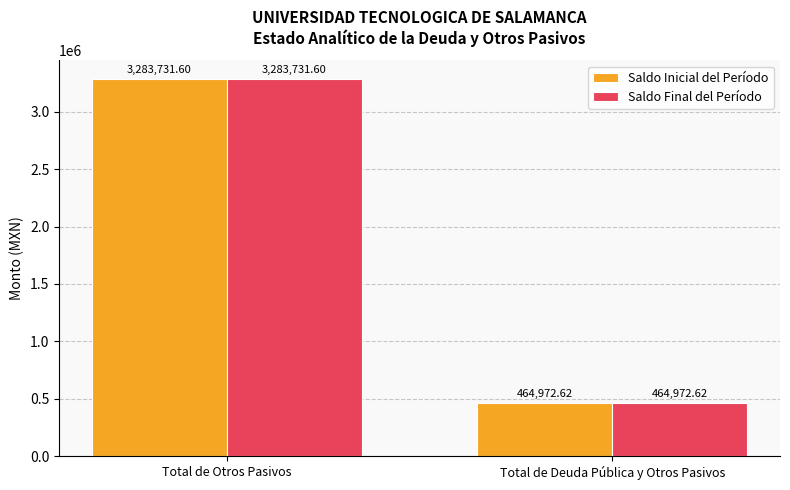

Are the bars horizontal?

No